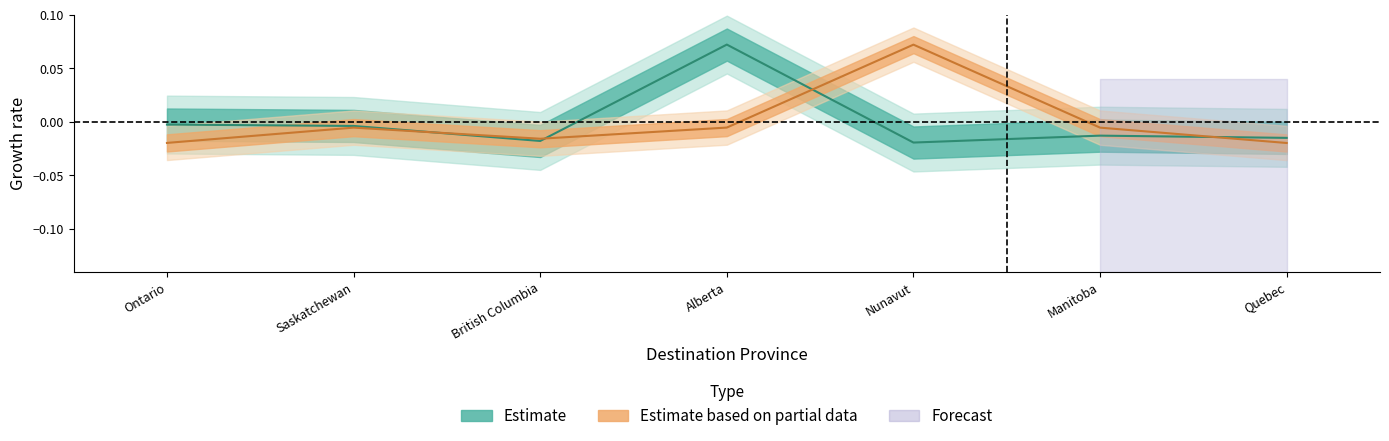

How many series are shown in this chart?

2